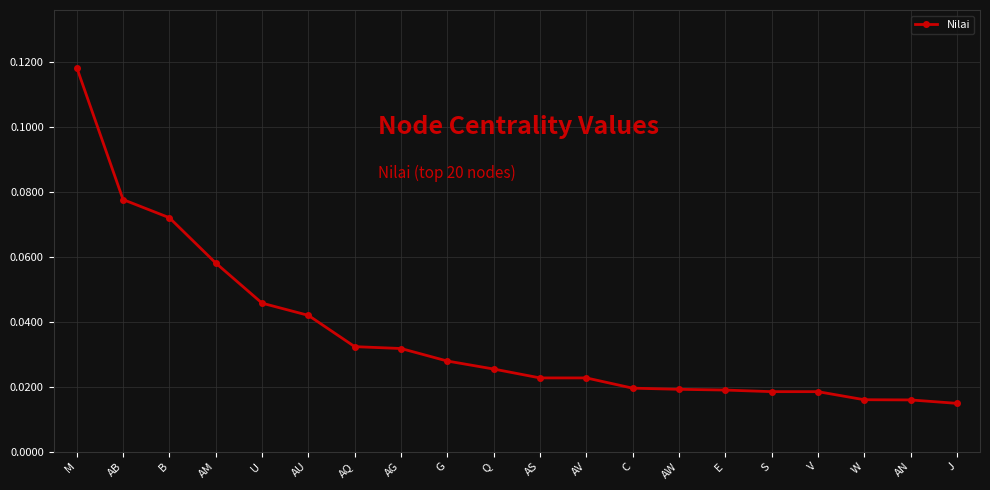

Which has a higher value, AU or Q?

AU